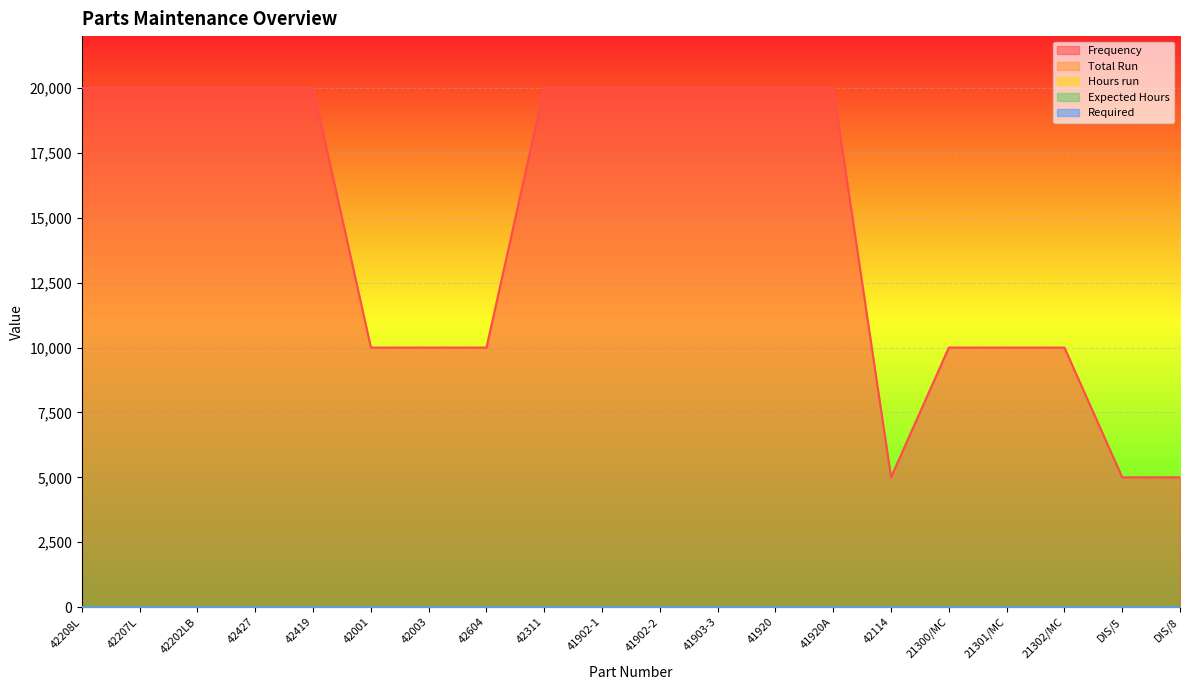

The Expected Hours series shows 0 at 41920A. True or false?

True